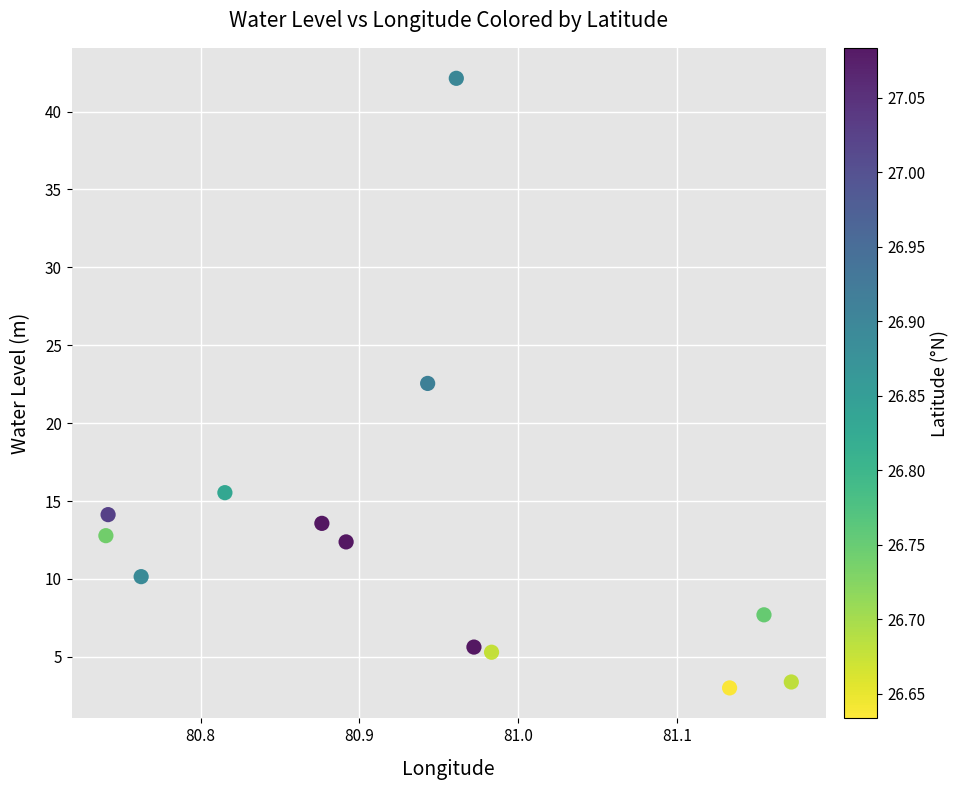

What is the range of X values (max minus min)?

0.4